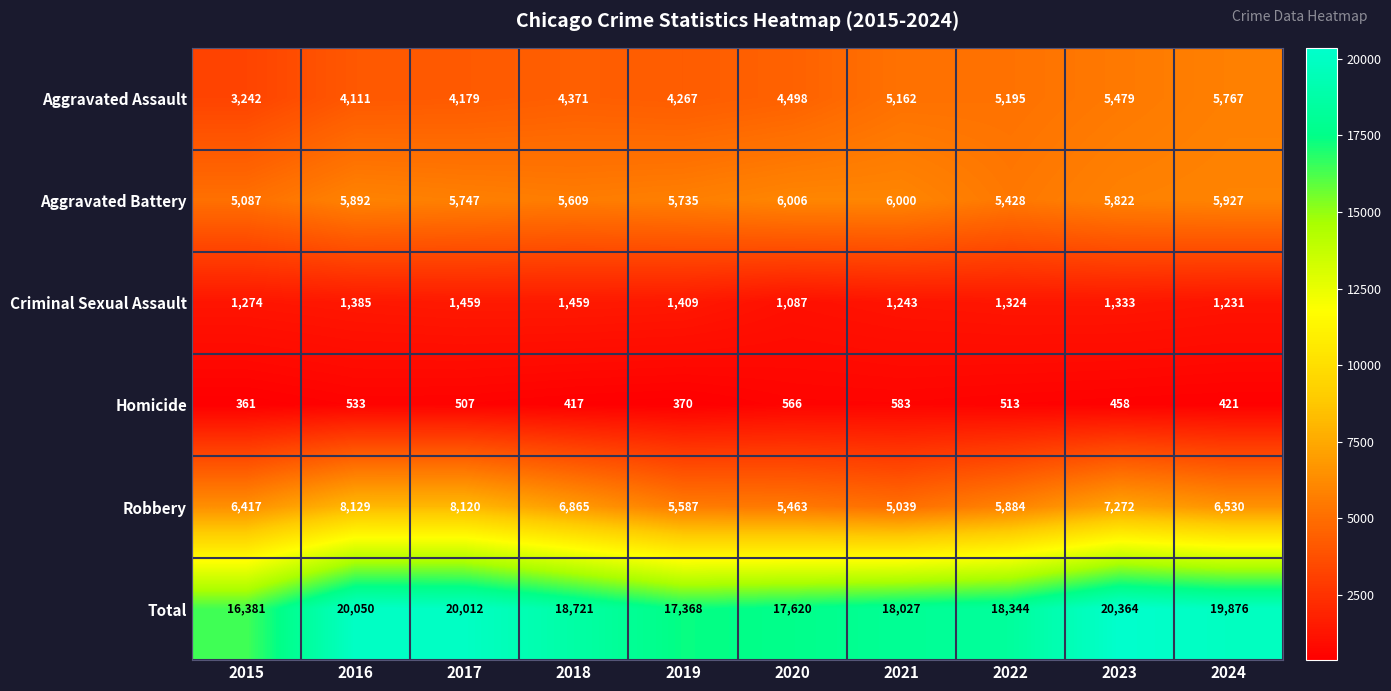

What is the sum of the Robbery values at 2019 and 2016?

13716